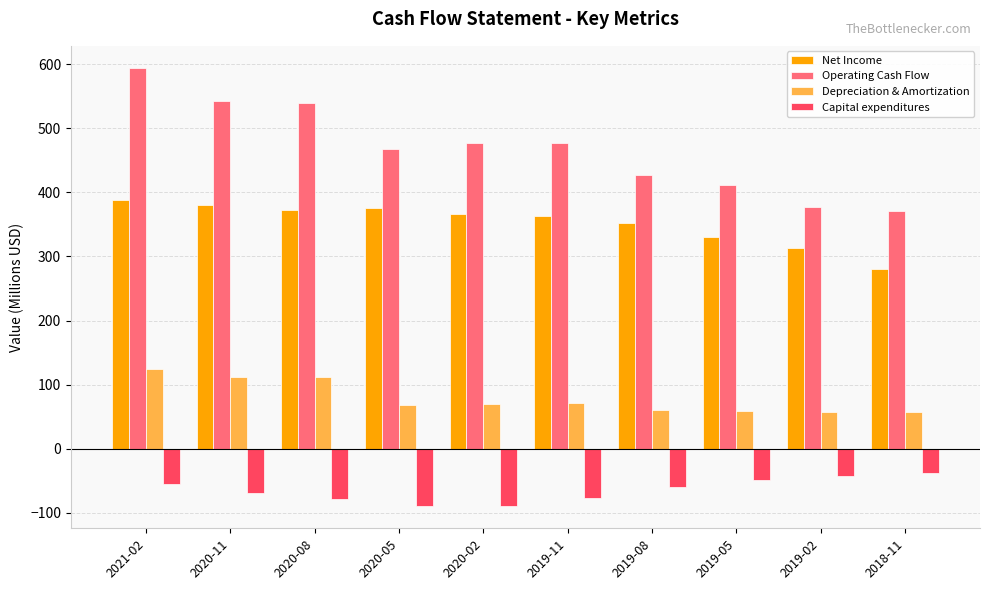

Read the Depreciation & Amortization value at 2019-02.

58.0